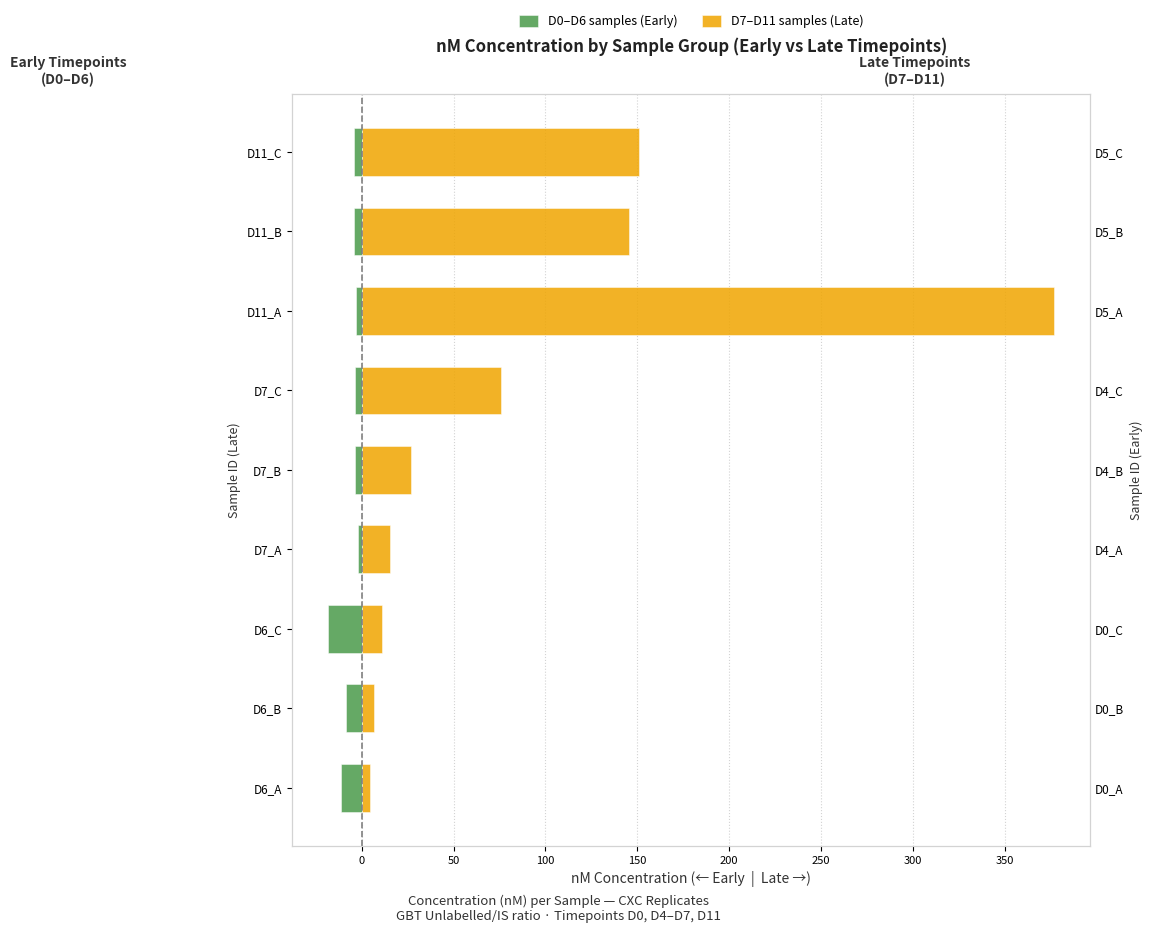

At D11_B, list the series in order from smallest to largest.

D0–D6 samples (Early), D7–D11 samples (Late)